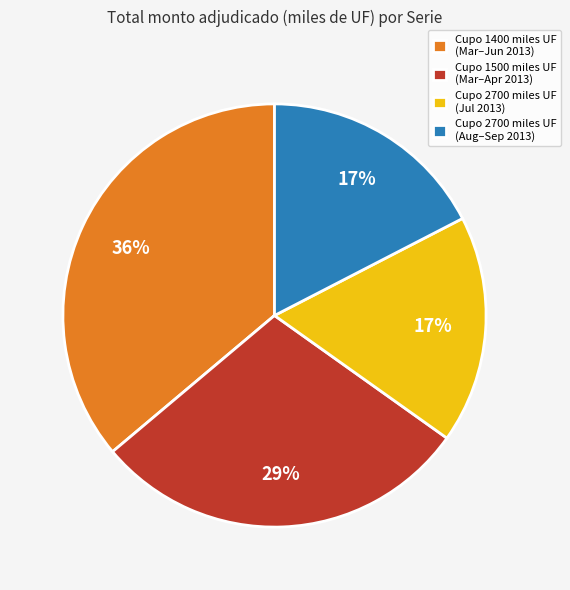

Do Cupo 1400 miles UF (Mar–Jun 2013) and Cupo 2700 miles UF (Jul 2013) together represent more than half of the pie?

Yes